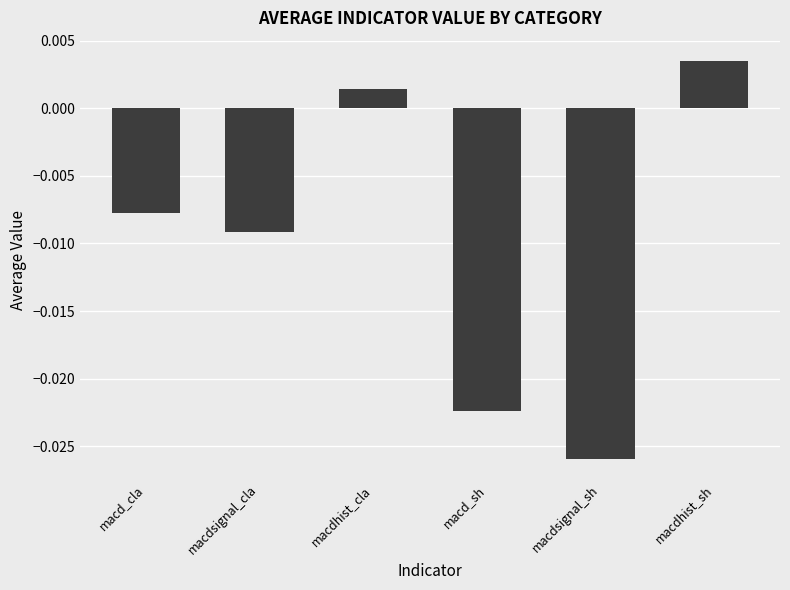

Rank the categories by value from highest to lowest.

macdhist_sh, macdhist_cla, macd_cla, macdsignal_cla, macd_sh, macdsignal_sh